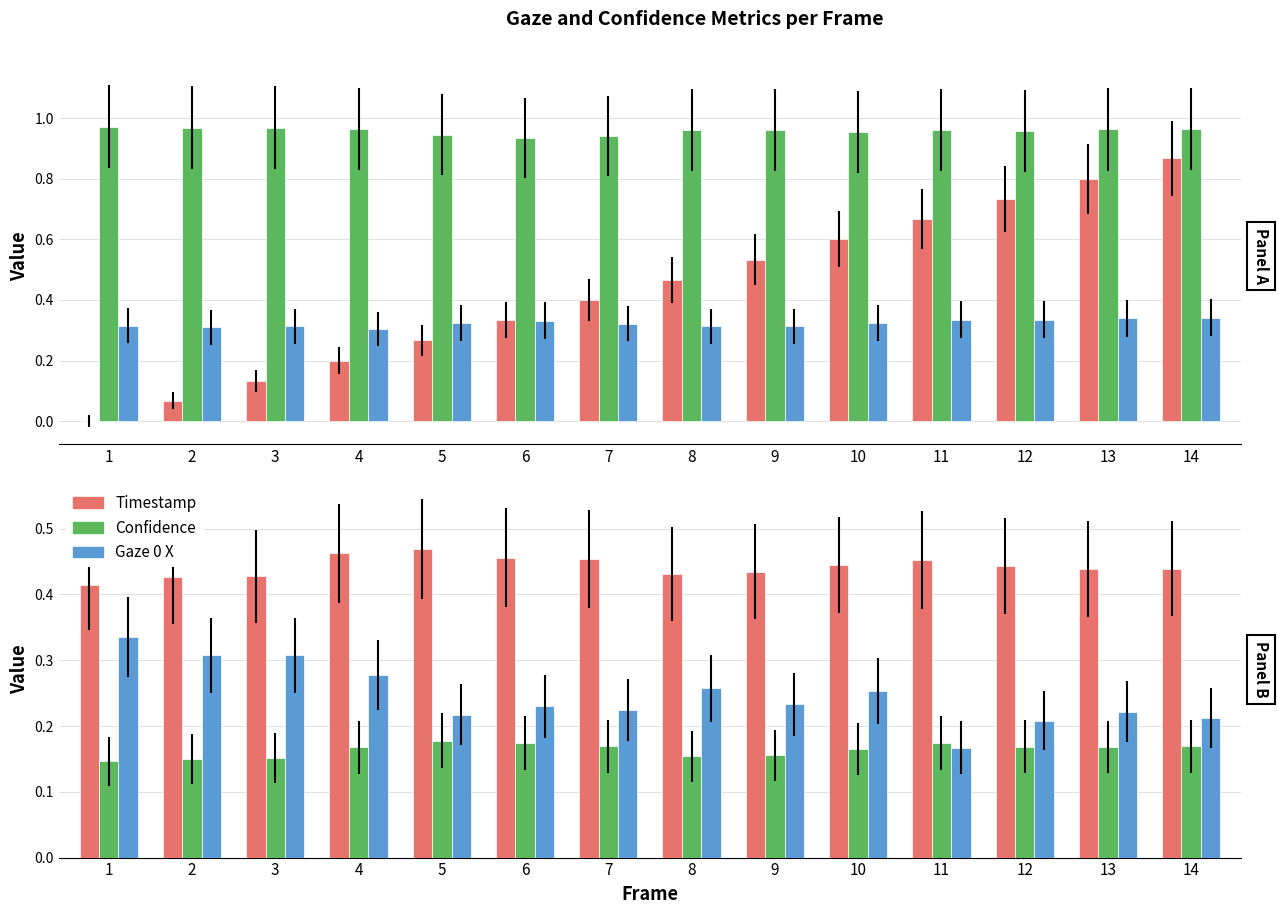

What is the lowest value of the gaze_0_y series?

0.4